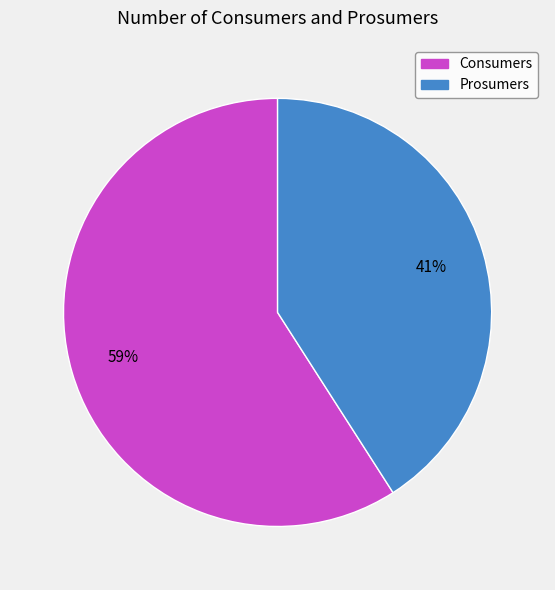

To the nearest percent, what is the difference between the Prosumers and Consumers slice percentages?

18%